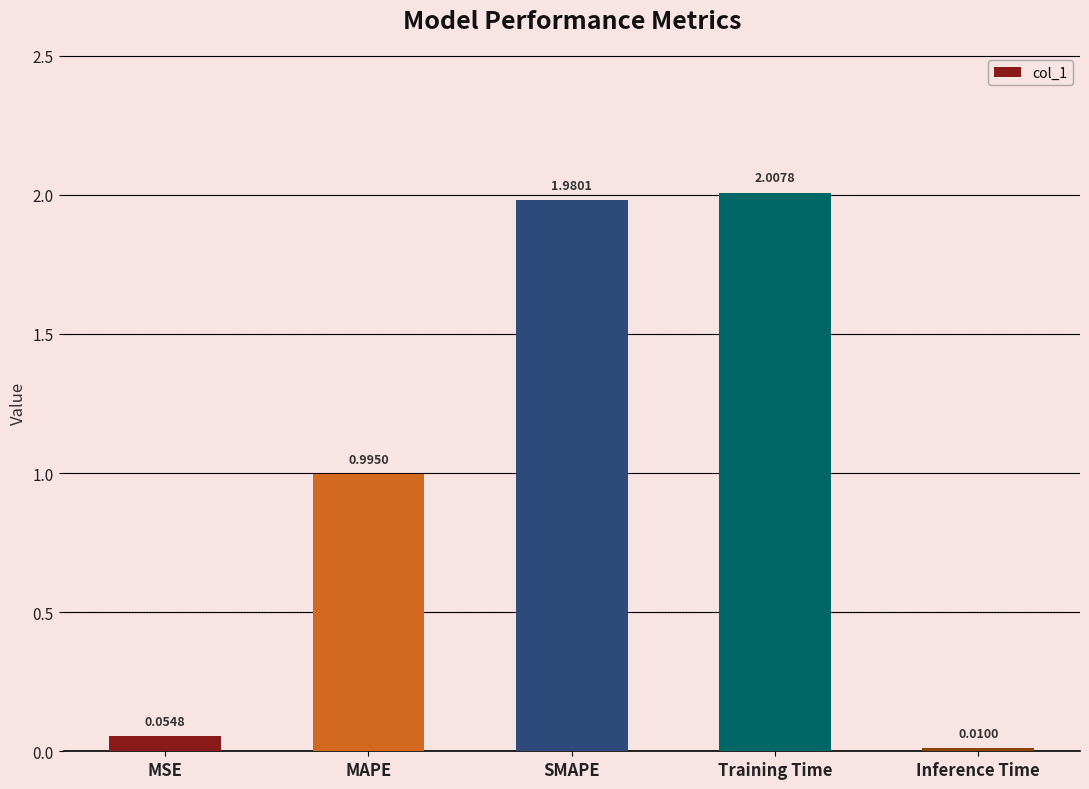

How many bars are there in total?

5